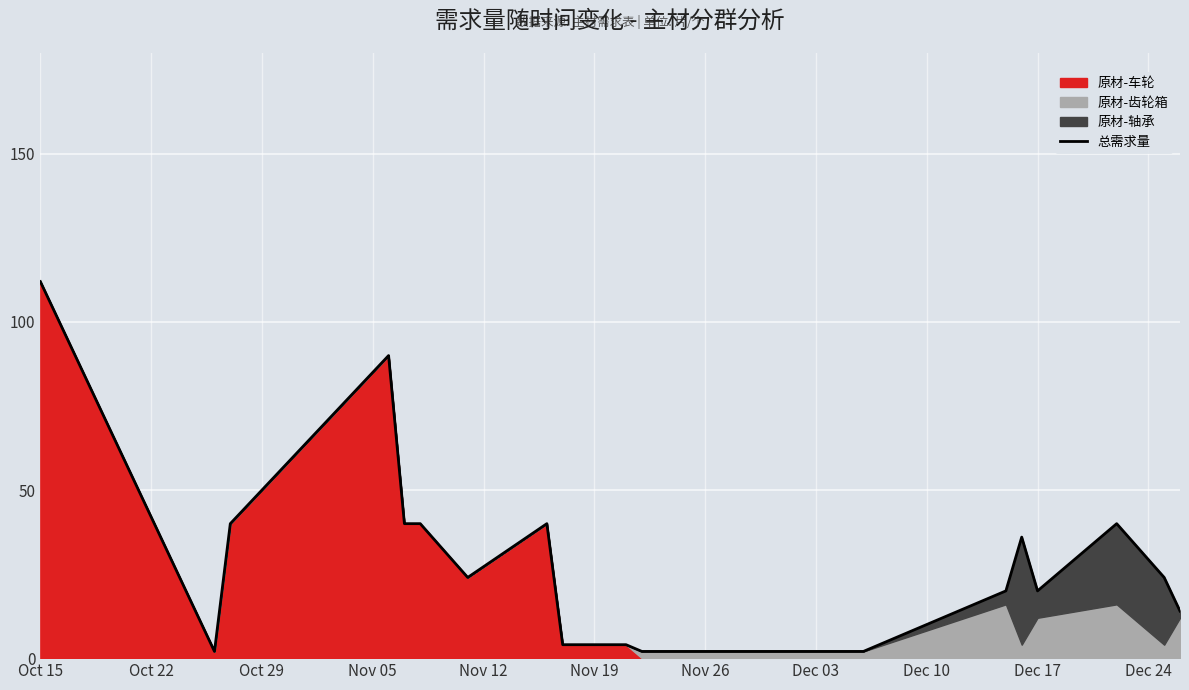

What is the difference between the maximum and minimum values?

110